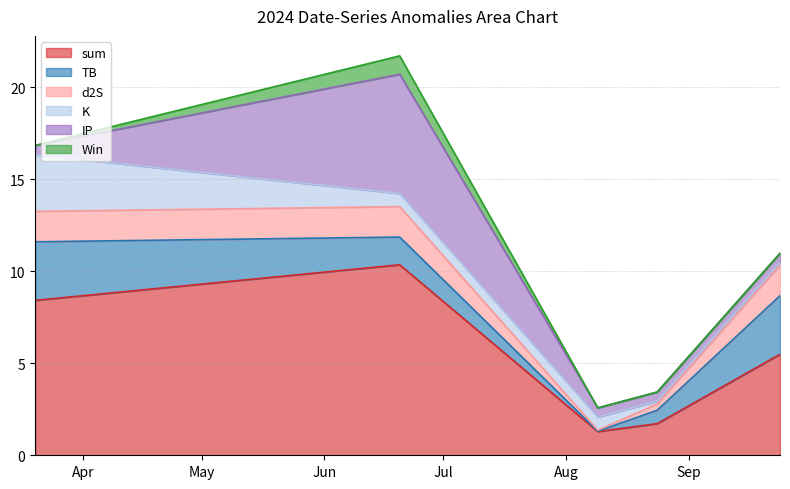

Reading right to left, what are all the values shown in this chart?

sum: 4=5.5	3=1.7	2=1.3	1=10.4	0=8.4
TB: 4=3.2	3=0.7	2=0.0	1=1.5	0=3.2
d2S: 4=1.7	3=0.3	2=0.1	1=1.7	0=1.7
K: 4=0.2	3=0.2	2=0.7	1=0.7	0=3.1
IP: 4=0.5	3=0.5	2=0.5	1=6.5	0=0.5
Win: 4=0.0	3=0.0	2=0.0	1=1.0	0=0.0